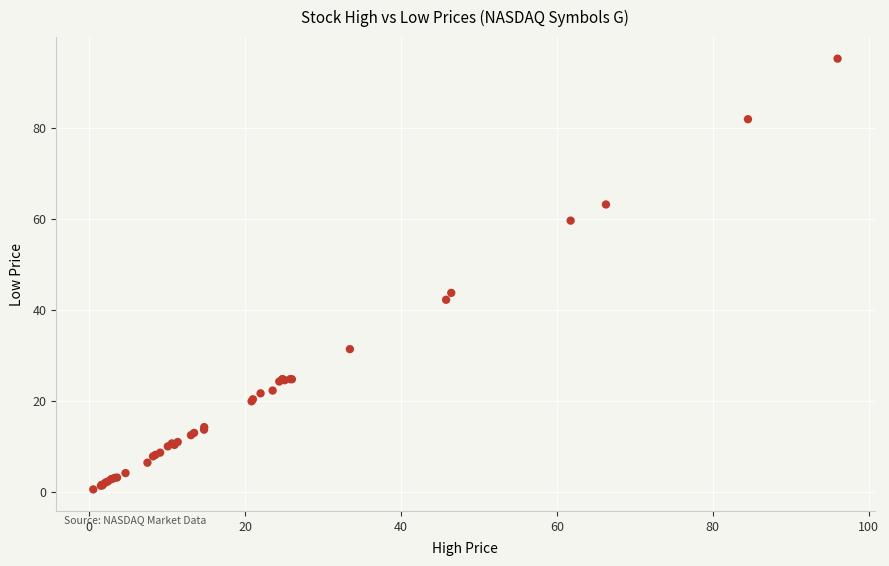

What Y value in the scatter plot is closest to 47?

43.7